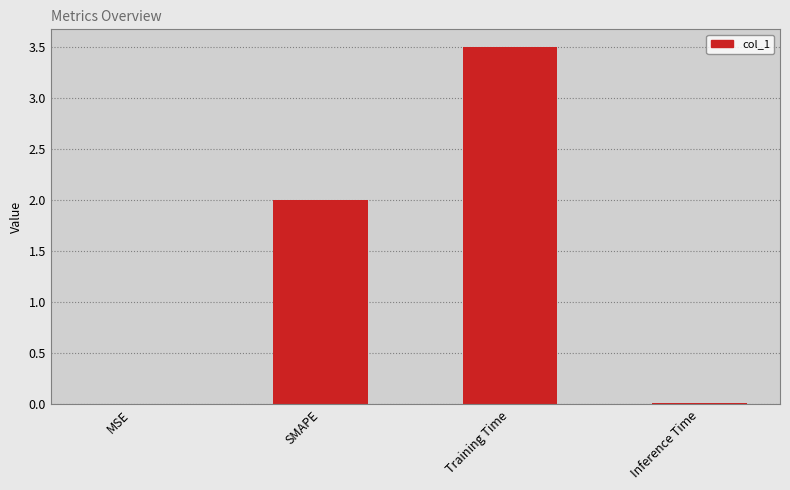

What is the maximum value shown in the chart?

3.5